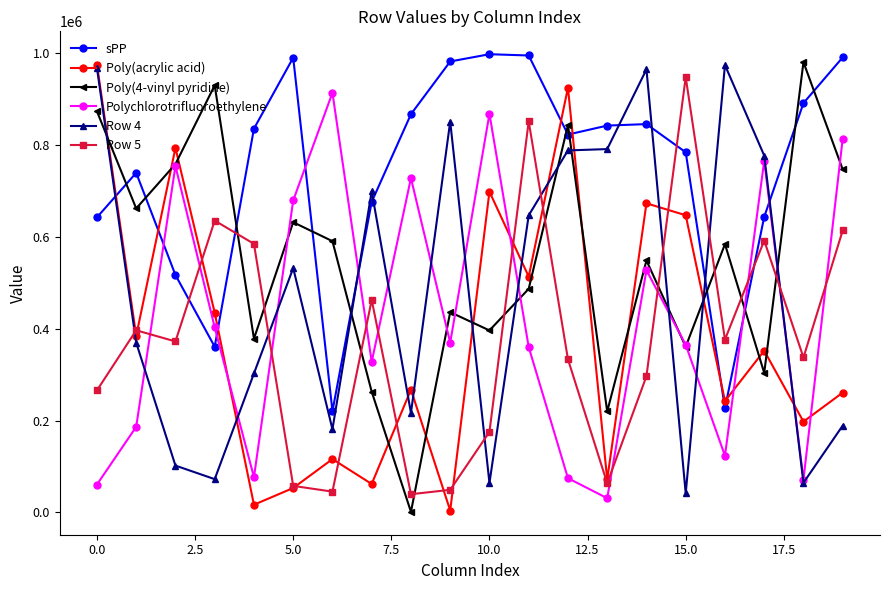

How many categories are shown in the chart?

20